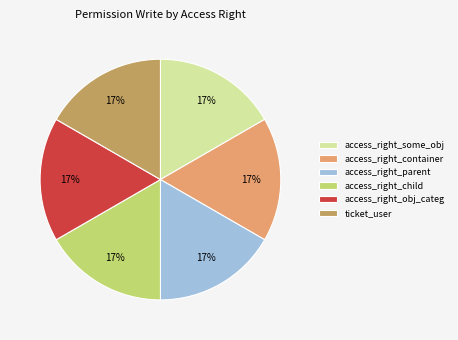

How many slices are in this pie chart?

6